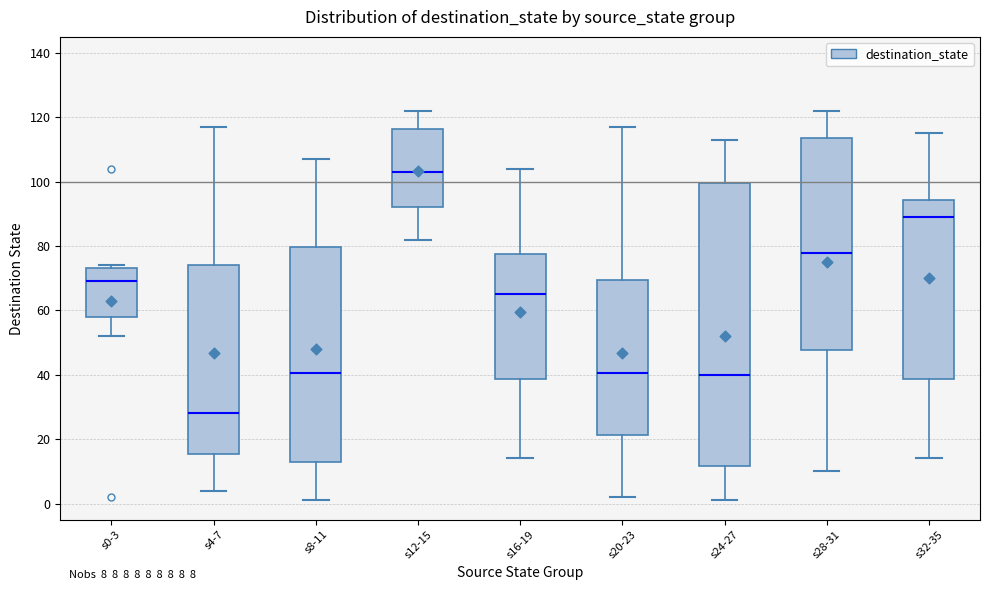

Which box's median line is the highest?

s12-15